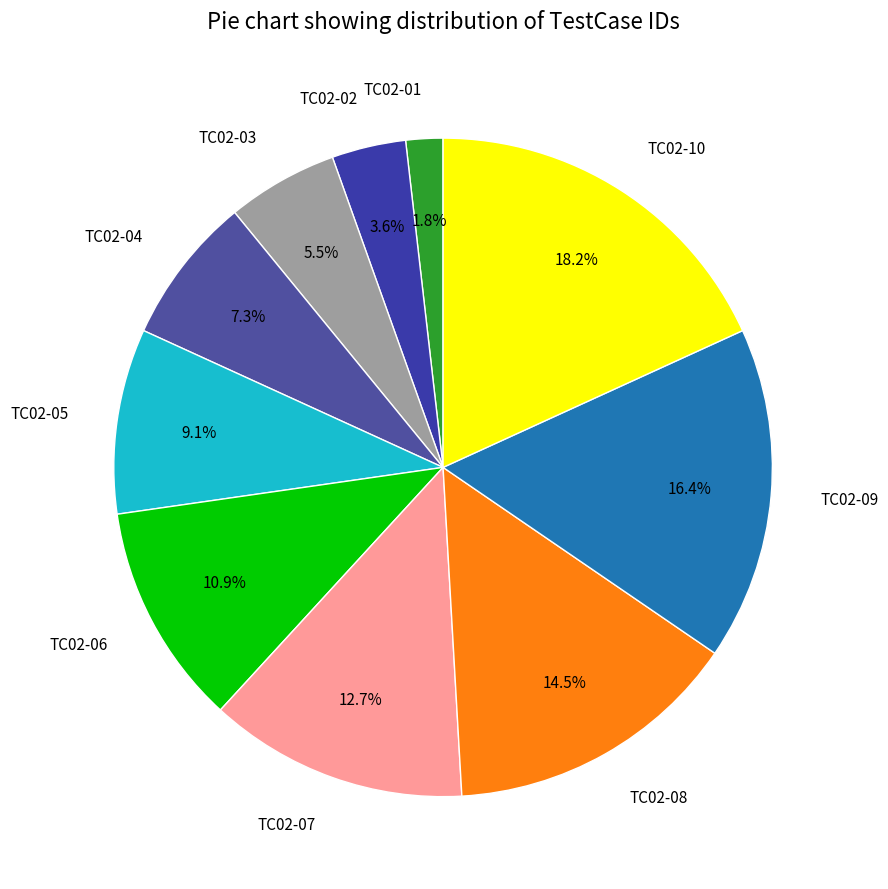

Approximately how many times larger is the value at TC02-01 compared to TC02-08?

0.1